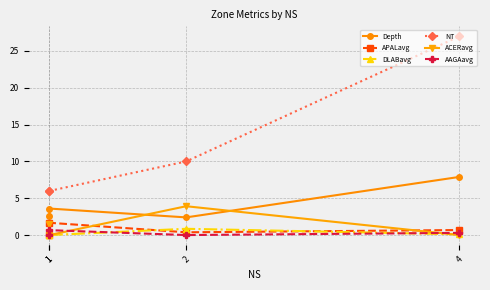

Is it true that Depth equals 3.6 at 1?

True